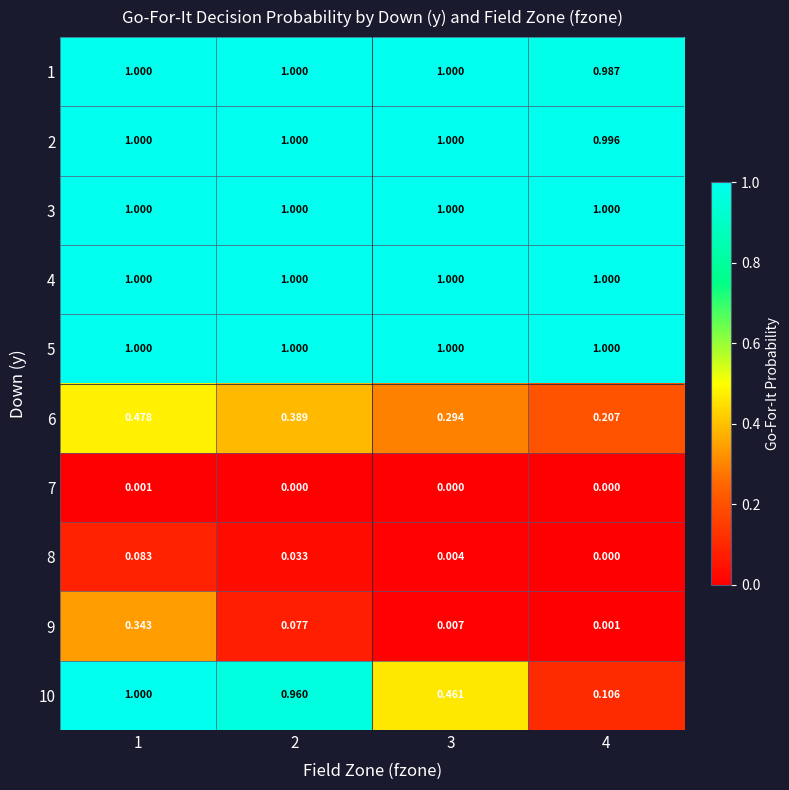

Is the value of 3 at 3 greater than the value of 8 at 4?

Yes